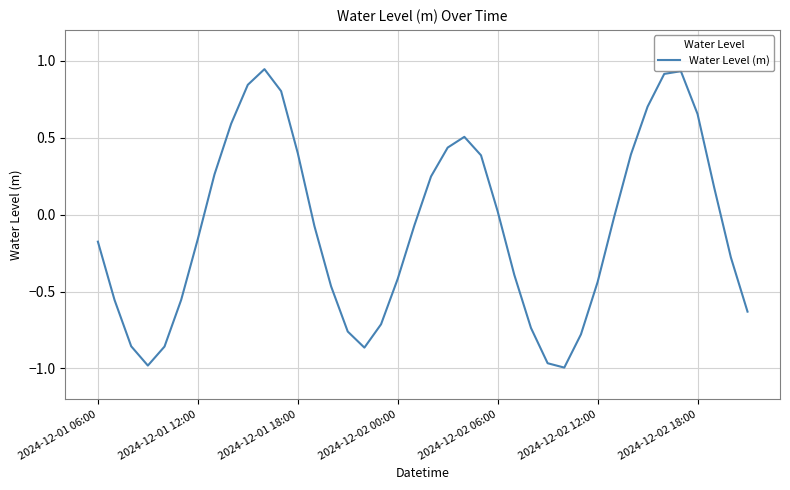

What is the difference between the maximum and minimum values?

1.9